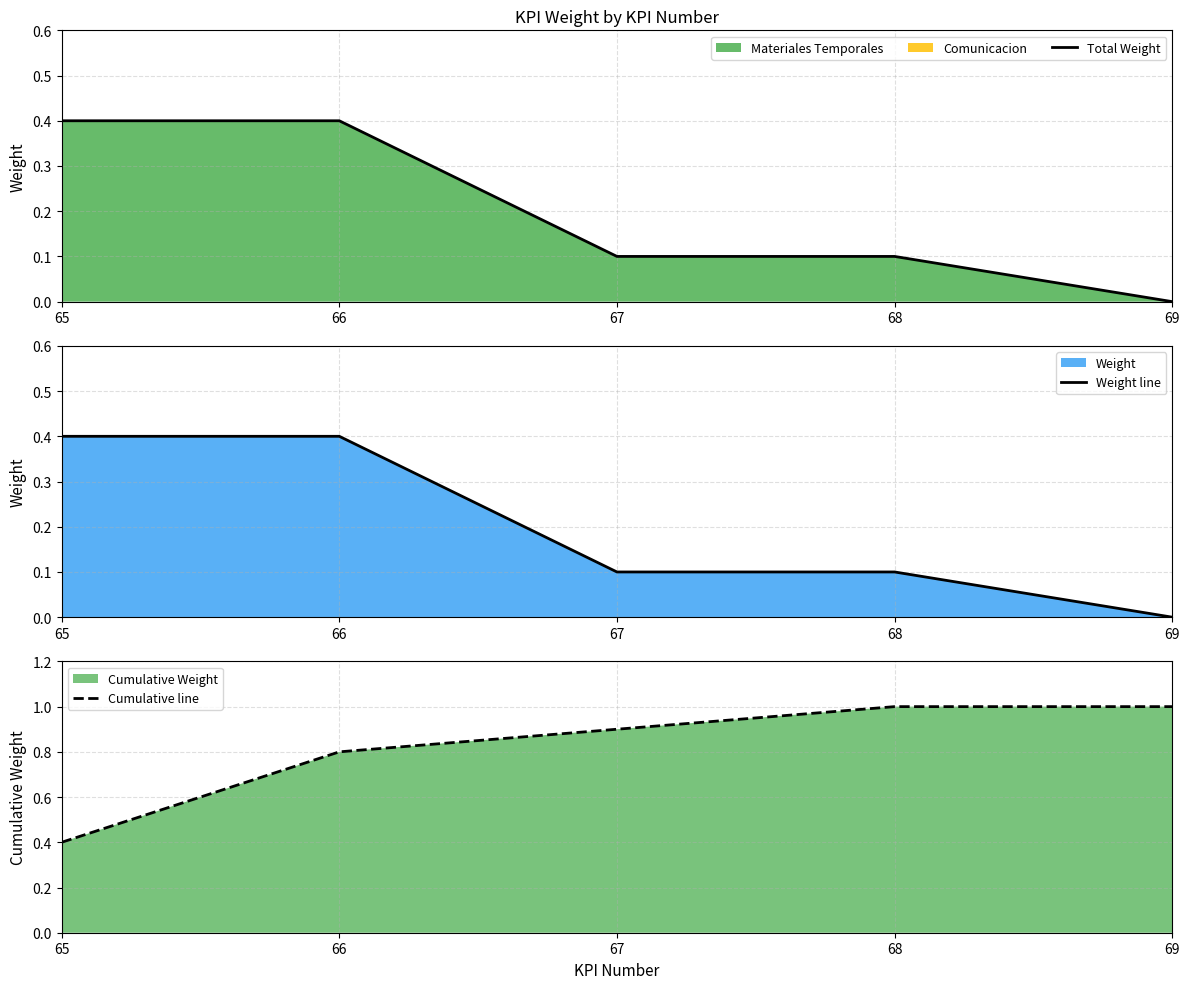

Which series has the widest spread of values?

Cumulative line